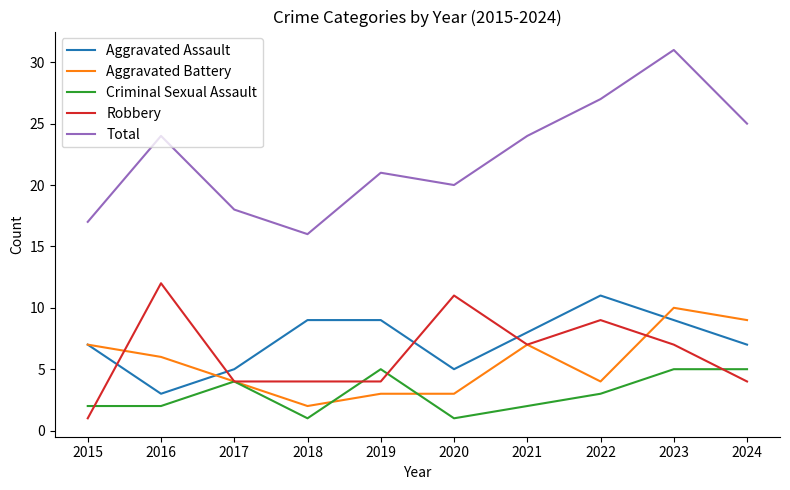

True or false: Total and Robbery intersect in this chart.

False